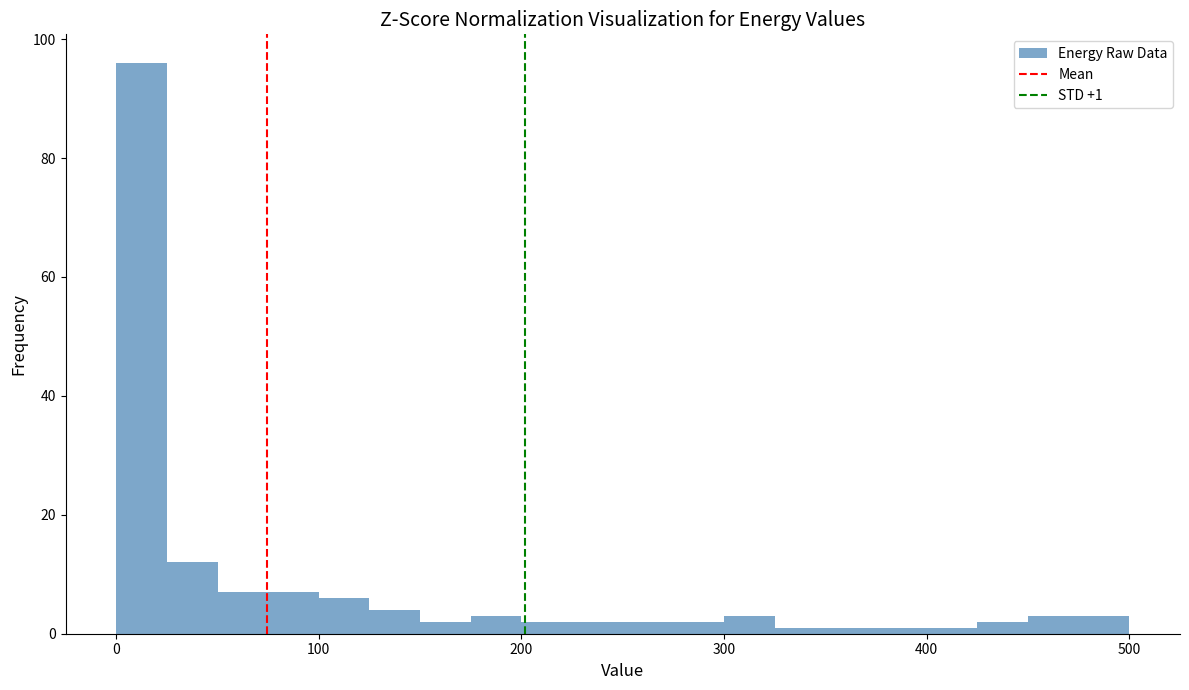

Read against the x-axis, roughly where is the centre of the tallest bar?

10